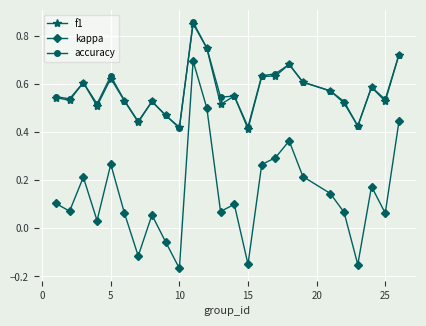

True or false: kappa and f1 intersect in this chart.

False